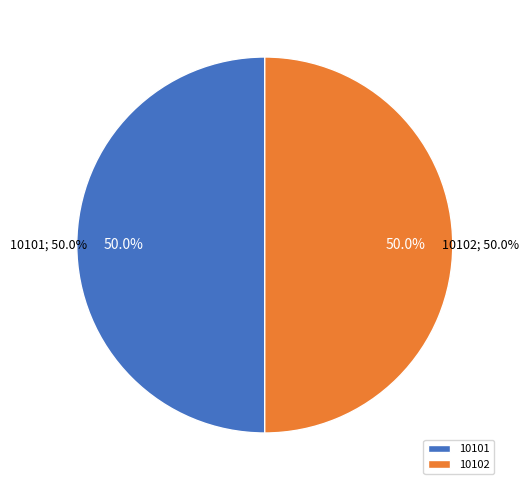

How many segments does this pie chart have?

2